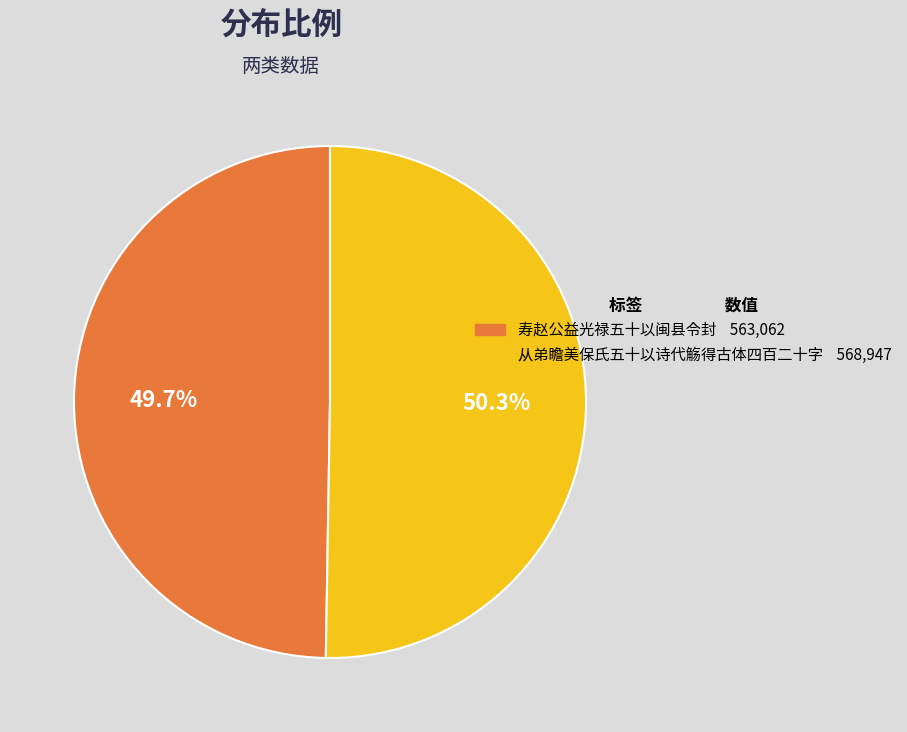

To the nearest percent, what portion does 从弟瞻美保氏五十以诗代觞得古体四百二十字 represent?

50%